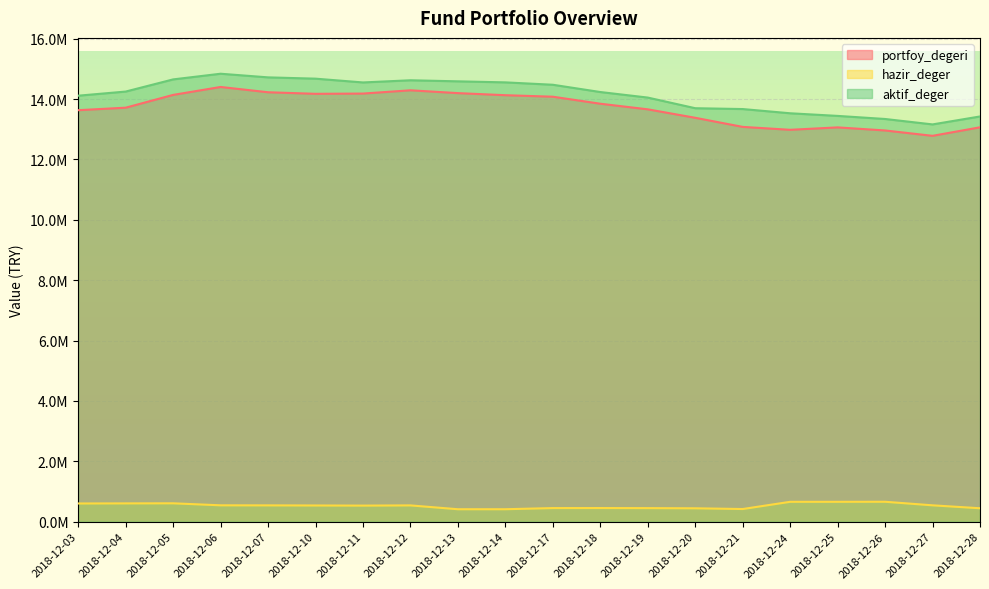

The value of aktif_deger at 2018-12-07 is 14719285.7. True or false?

True